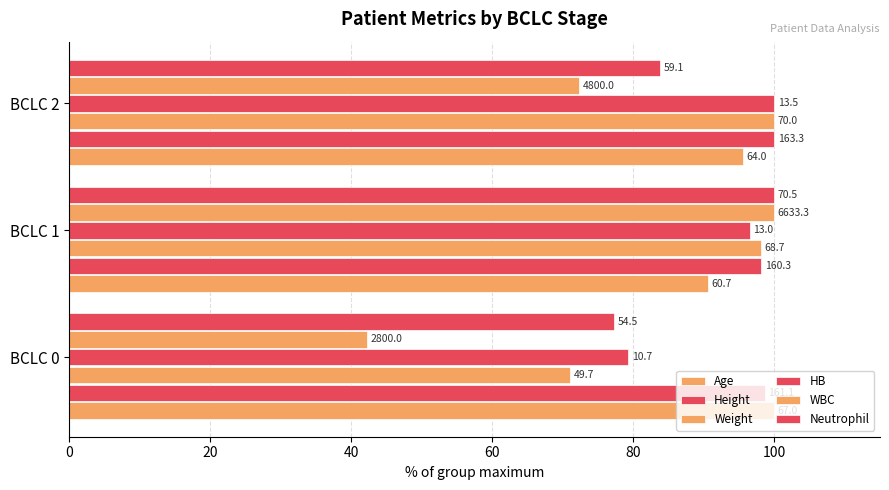

What is the greatest value displayed?

100.0